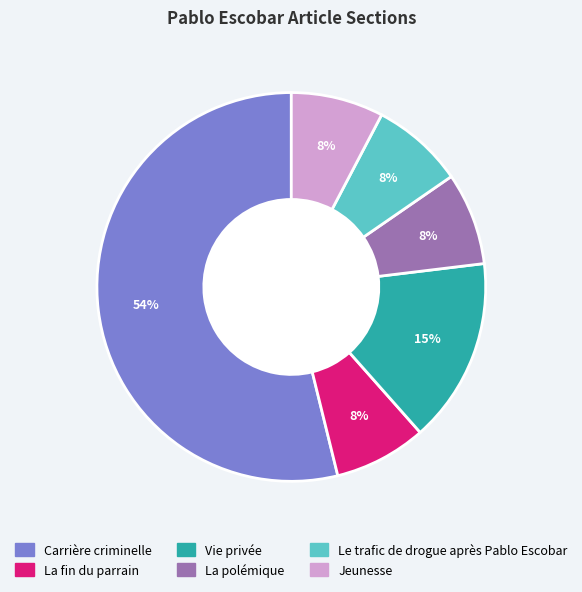

The La fin du parrain slice represents 8% of the pie. True or false?

True